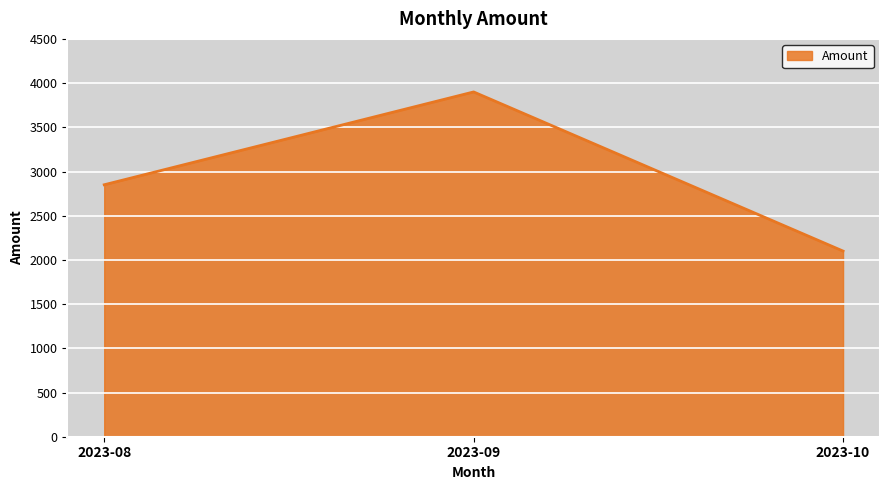

Does the chart have visible grid lines?

Yes